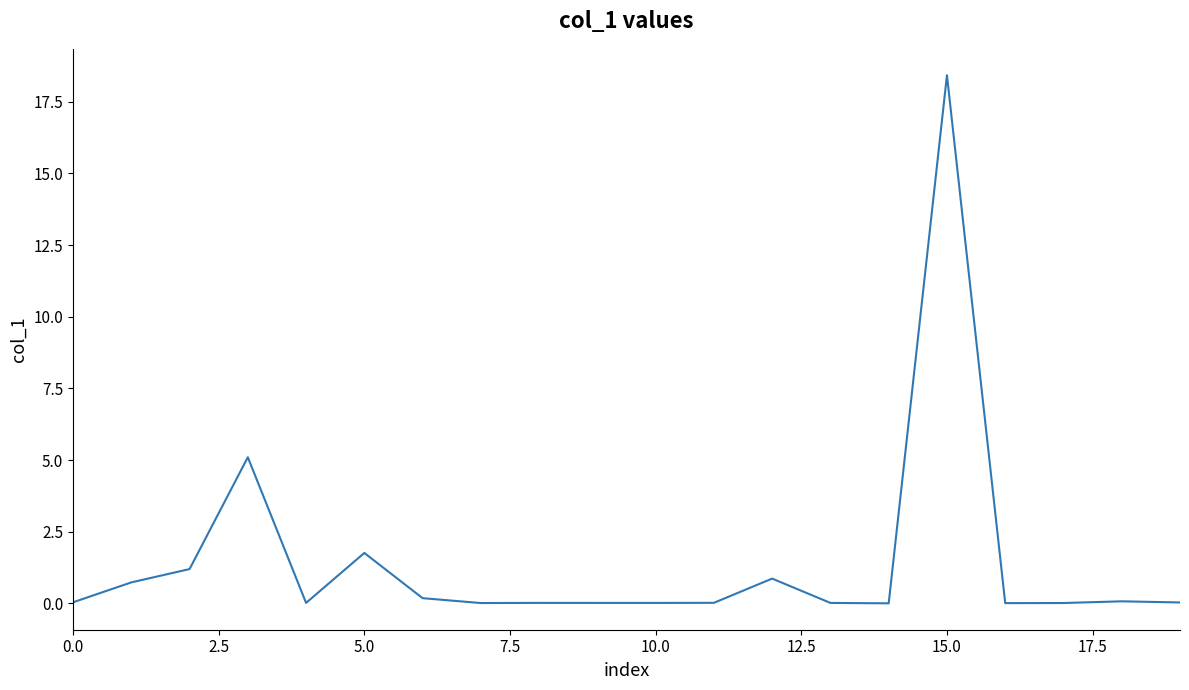

How many distinct data groups are displayed?

1